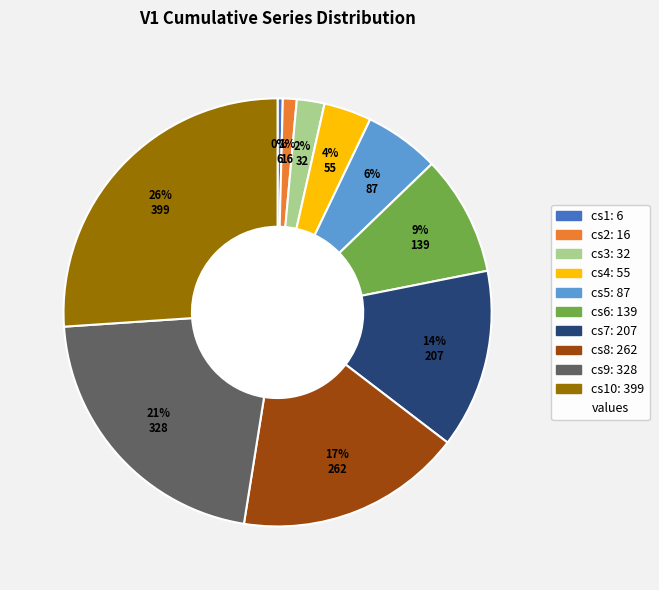

Does any single category account for the majority?

No